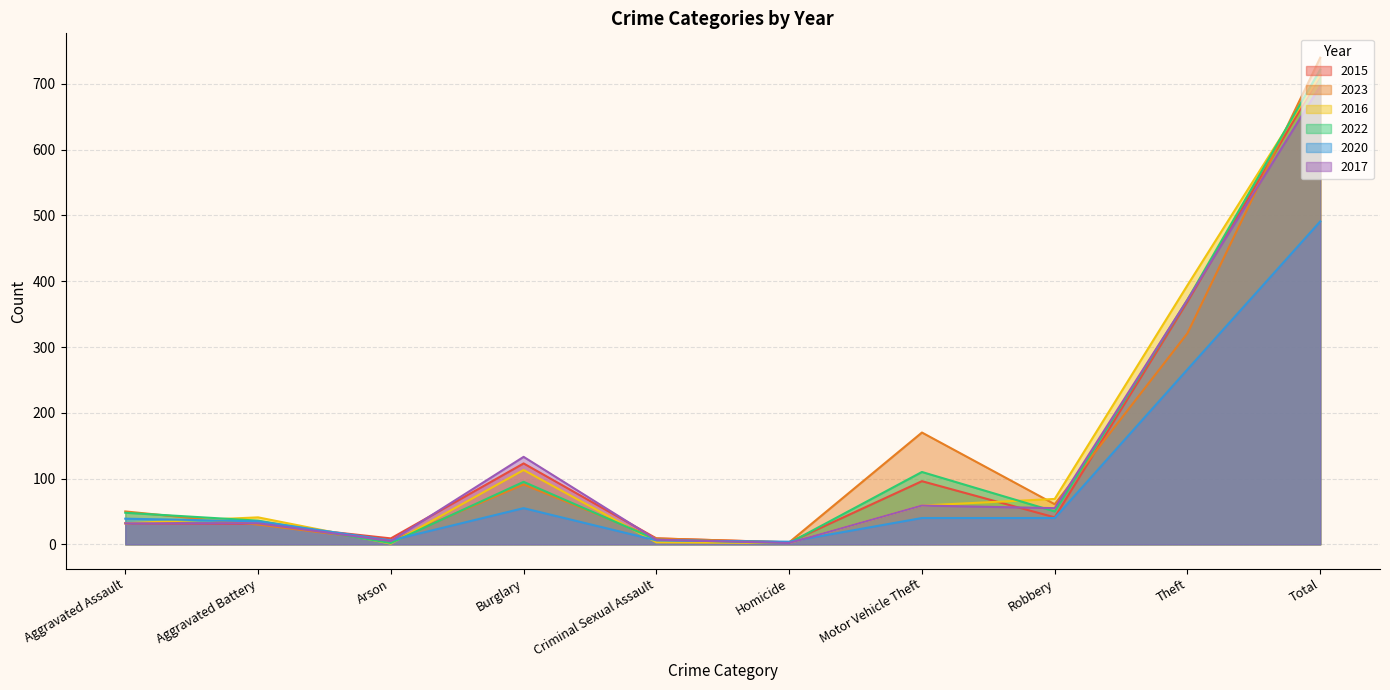

What are all the series names shown in the legend?

2015, 2023, 2016, 2022, 2020, 2017